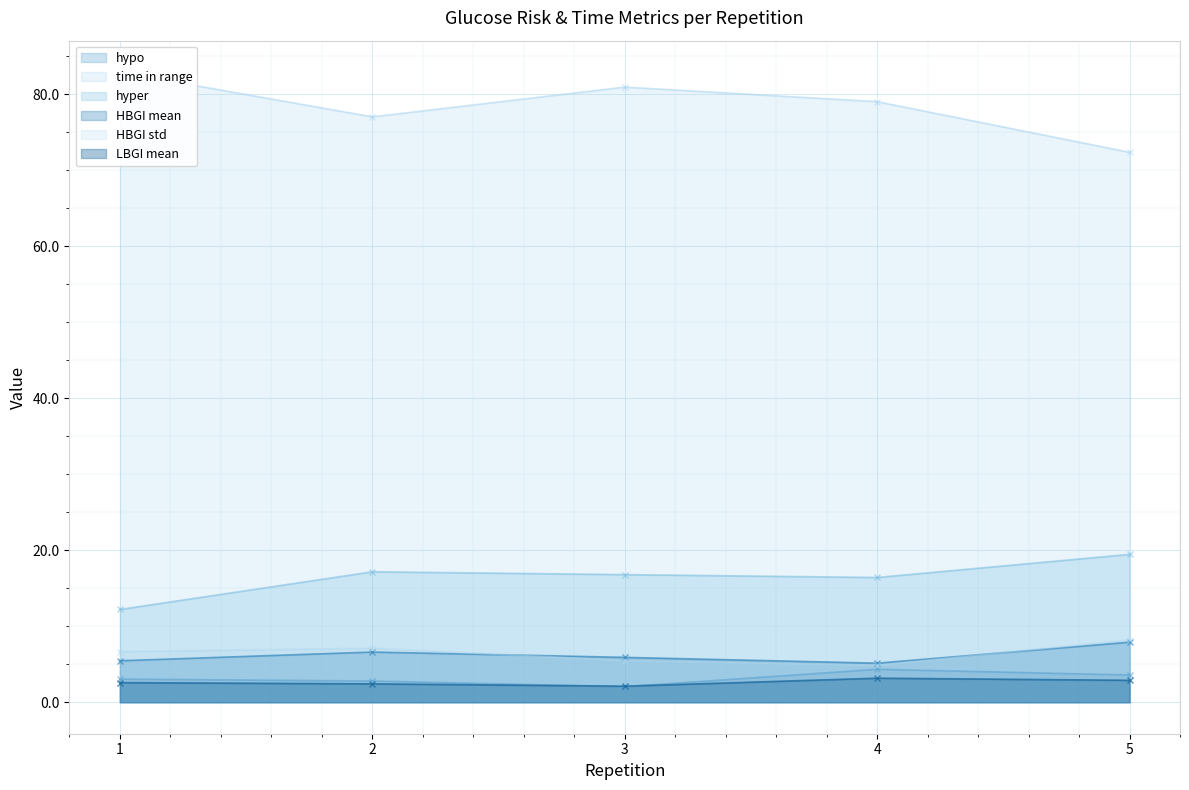

What is the minimum value for hyper?

12.2